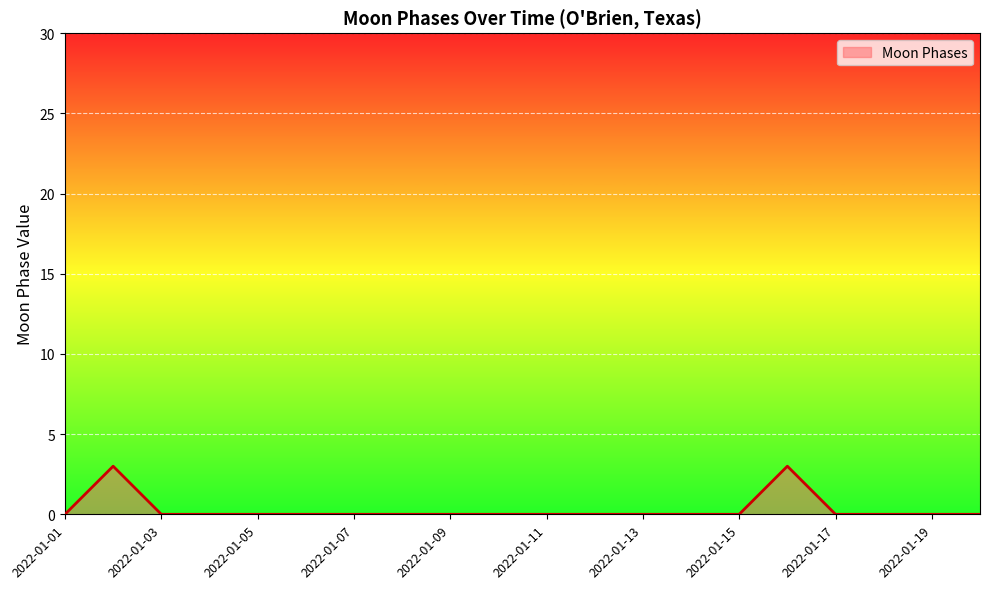

What is the difference between the maximum and minimum values?

3